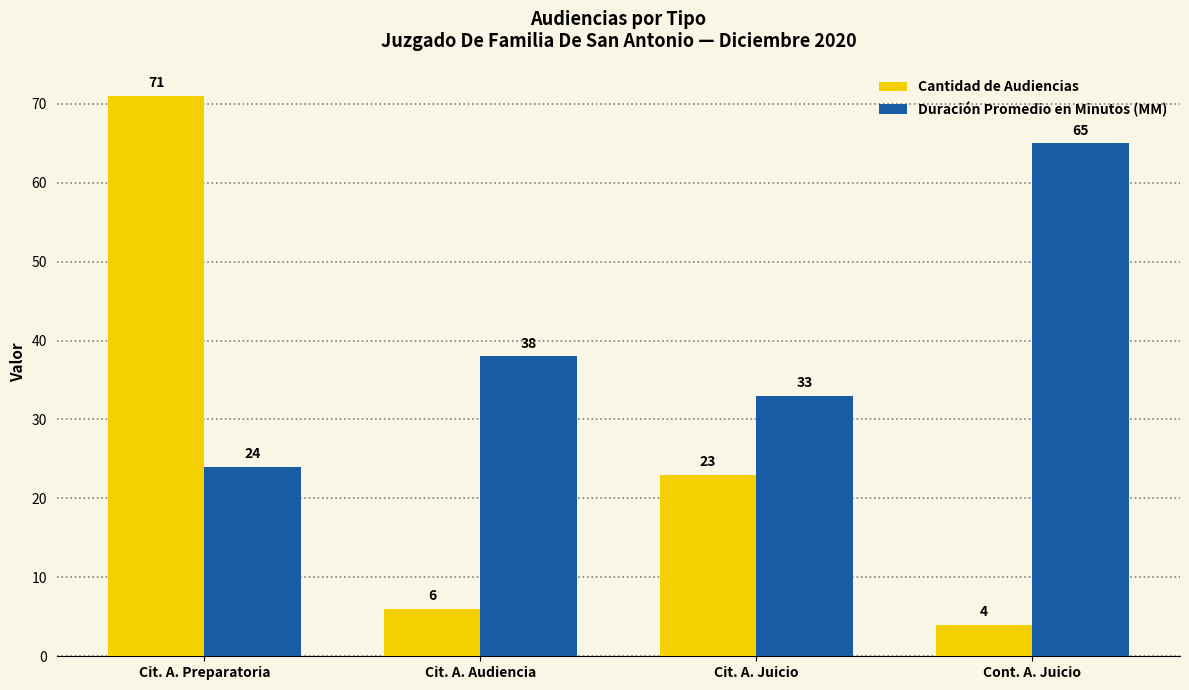

List the labels in order of Duración Promedio en Minutos (MM) value, smallest first.

Cit. A. Preparatoria, Cit. A. Juicio, Cit. A. Audiencia, Cont. A. Juicio